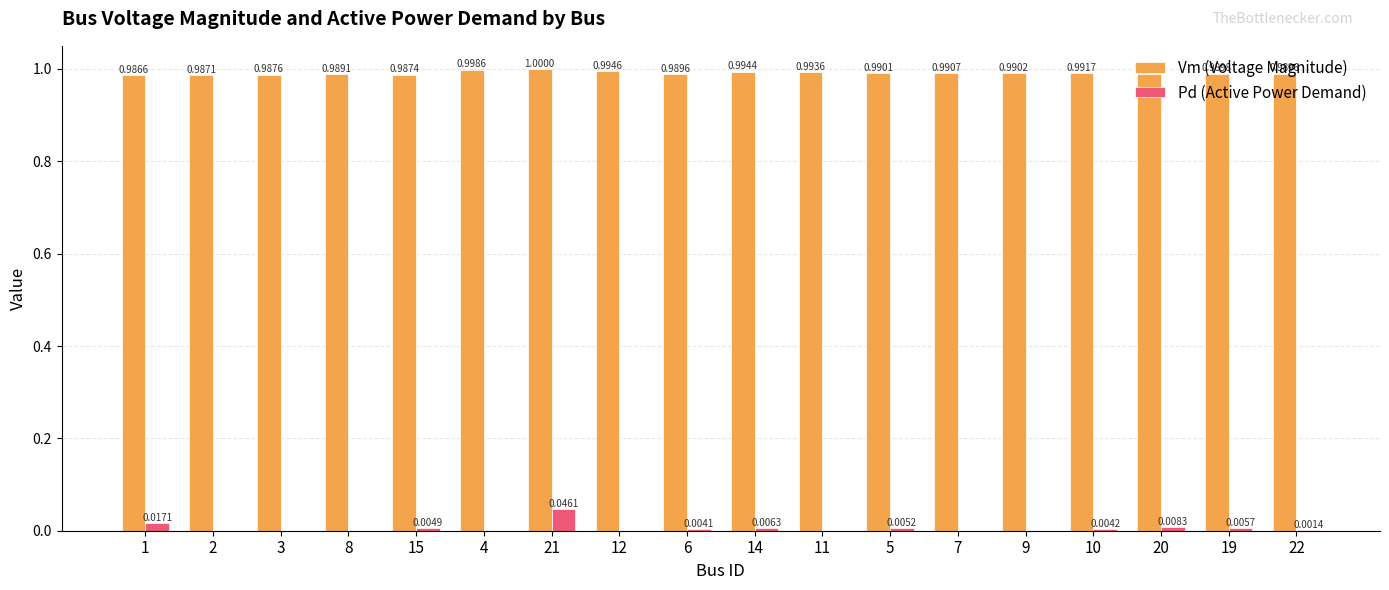

How many Vm (Voltage Magnitude) values are between 0 and 1?

18